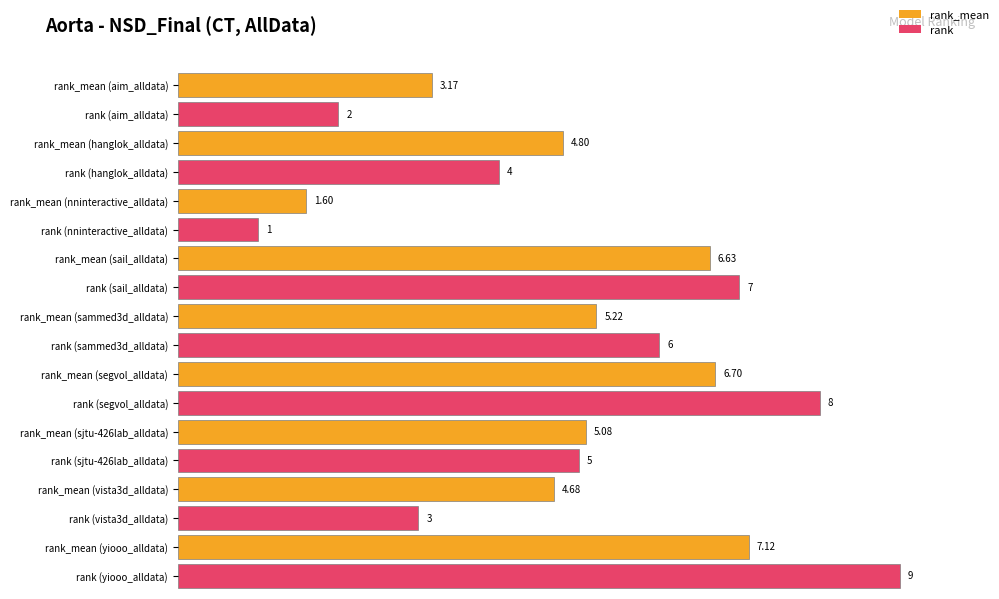

Rank the series at segvol_alldata from highest to lowest value.

rank, rank_mean